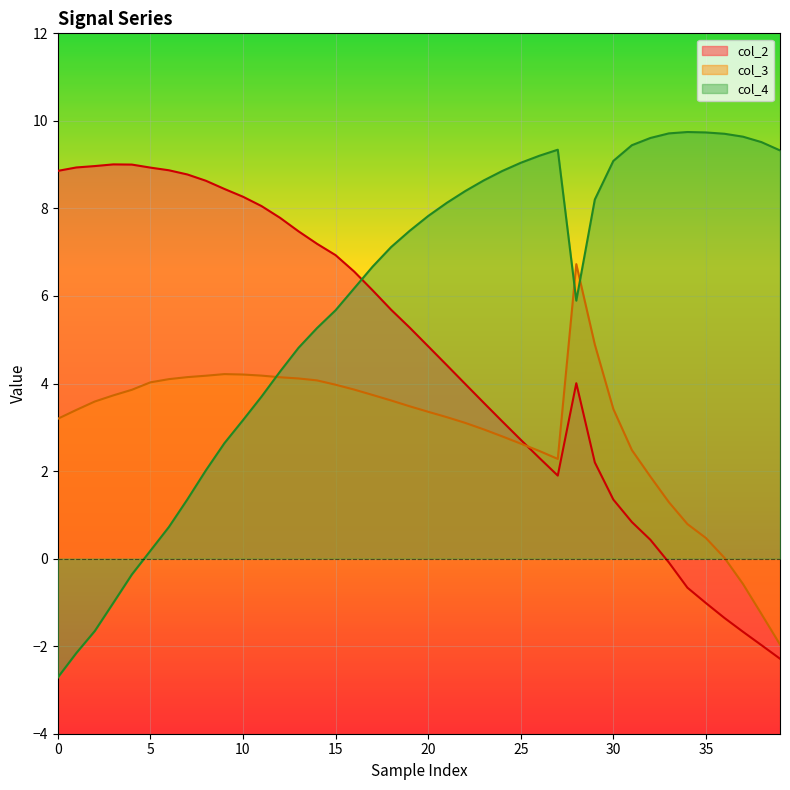

Reading right to left, list all the values displayed in this chart.

col_2: -2.3	-2.0	-1.7	-1.4	-1.0	-0.7	-0.1	0.4	0.8	1.3	2.2	4.0	1.9	2.3	2.7	3.1	3.6	4.0	4.4	4.9	5.3	5.7	6.1	6.6	6.9	7.2	7.5	7.8	8.1	8.3	8.4	8.6	8.8	8.9	8.9	9.0	9.0	9.0	8.9	8.9
col_3: -2.0	-1.3	-0.6	0.0	0.5	0.8	1.3	1.9	2.5	3.4	4.9	6.7	2.3	2.5	2.6	2.8	3.0	3.1	3.2	3.4	3.5	3.6	3.7	3.9	4.0	4.1	4.1	4.1	4.2	4.2	4.2	4.2	4.1	4.1	4.0	3.9	3.7	3.6	3.4	3.2
col_4: 9.3	9.5	9.6	9.7	9.7	9.7	9.7	9.6	9.4	9.1	8.2	5.9	9.3	9.2	9.0	8.9	8.6	8.4	8.1	7.8	7.5	7.1	6.7	6.2	5.7	5.3	4.8	4.3	3.7	3.2	2.6	2.0	1.4	0.7	0.2	-0.4	-1.0	-1.7	-2.2	-2.7